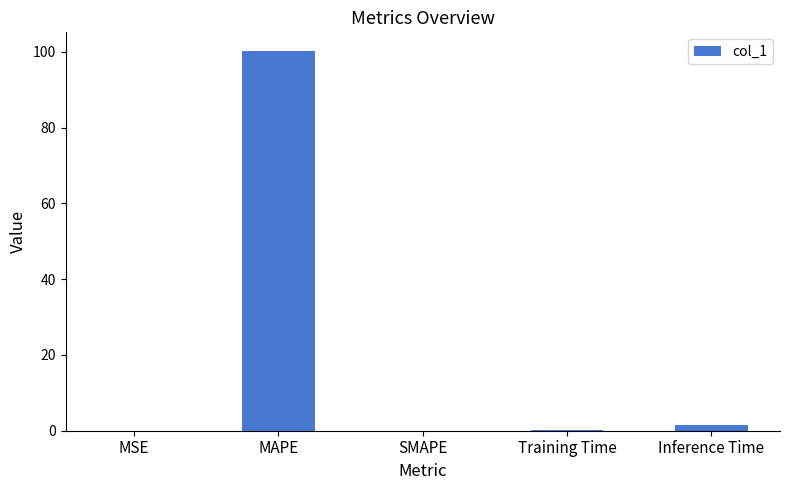

How many series are shown in this chart?

1